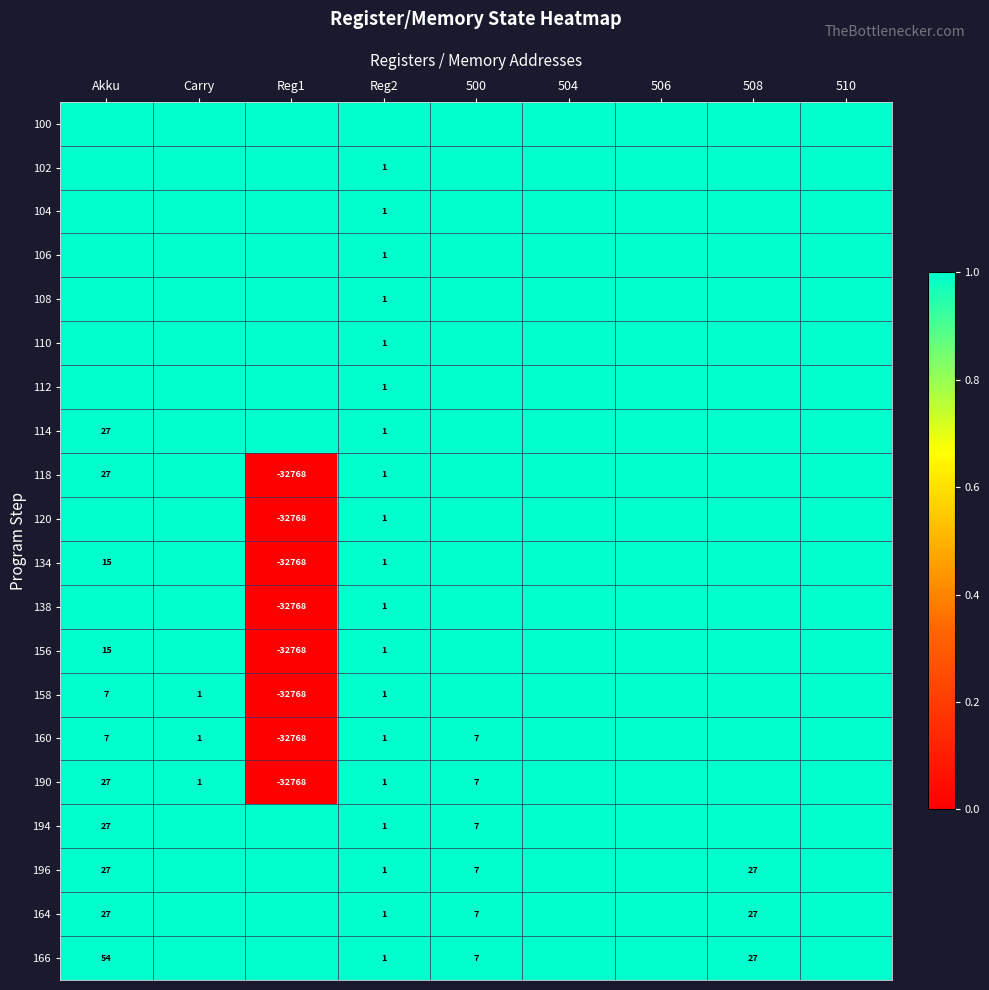

Which series has the widest spread of values?

118